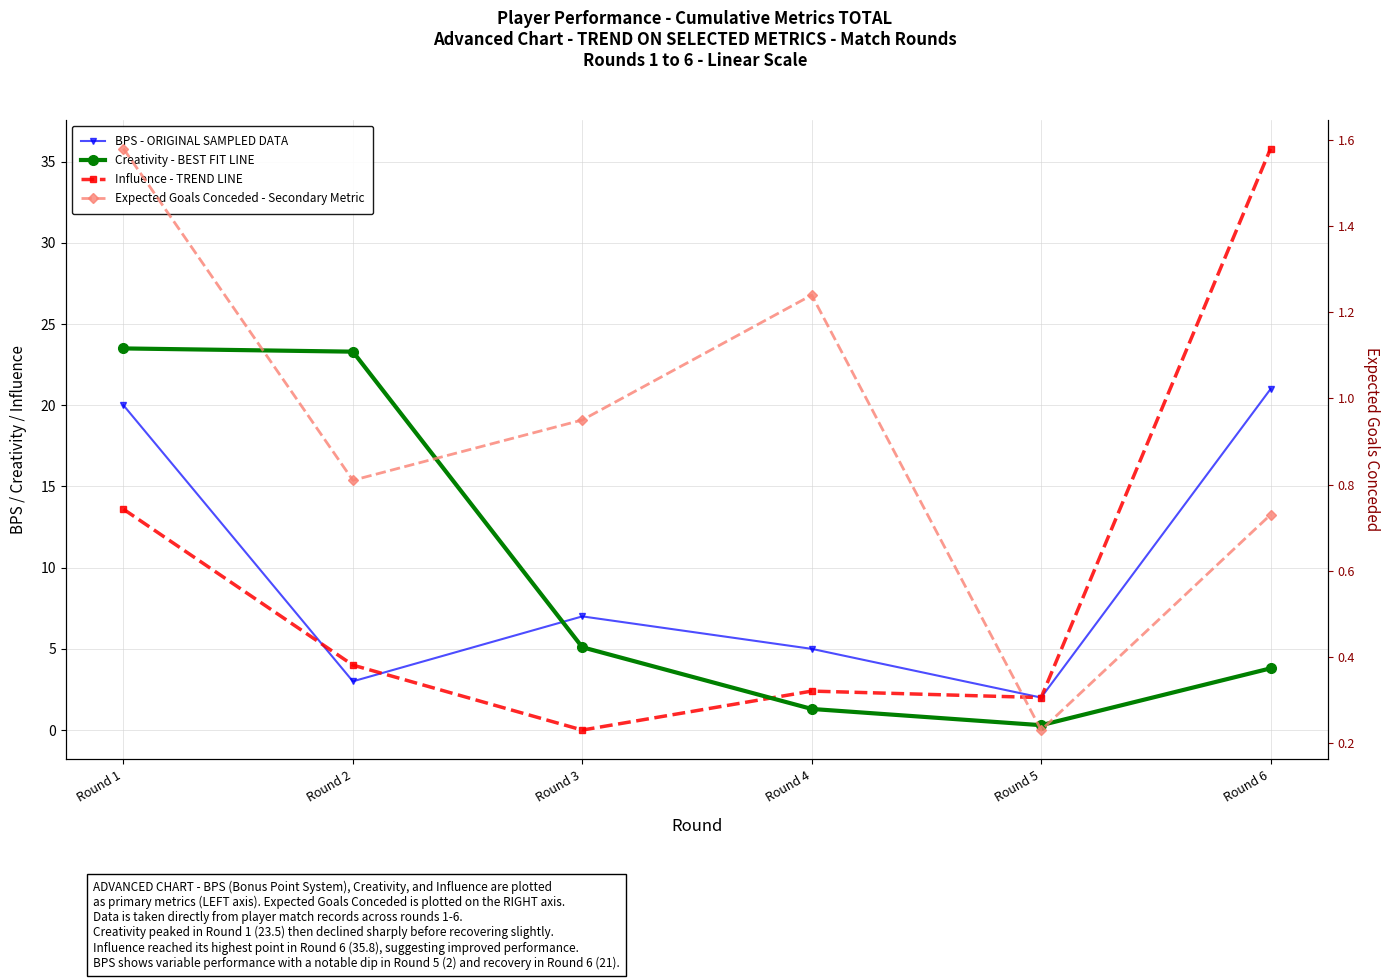

What is the sum of the Creativity - BEST FIT LINE values at Round 4 and Round 6?

5.1